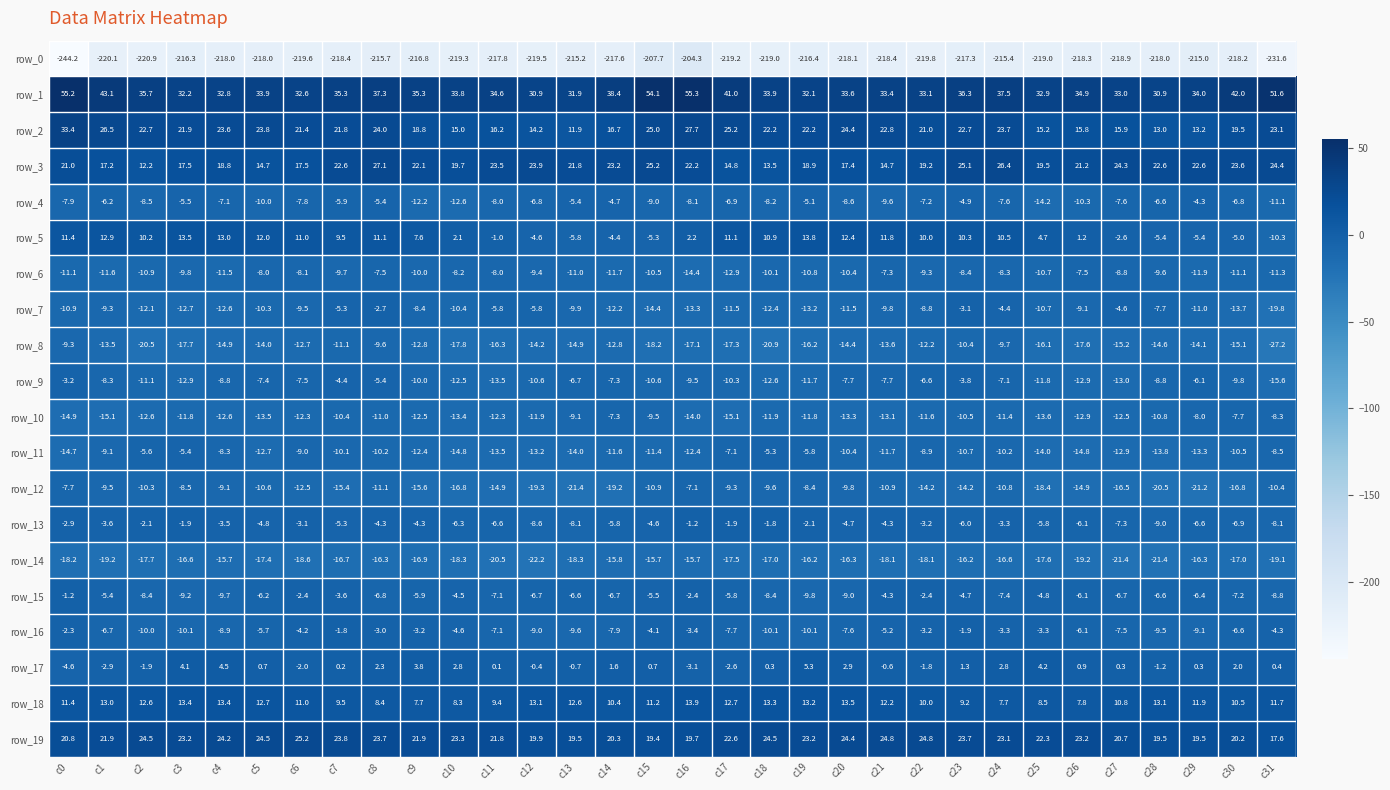

At c2, list the series in order from largest to smallest.

row_1, row_19, row_2, row_18, row_3, row_5, row_17, row_13, row_11, row_15, row_4, row_16, row_12, row_6, row_9, row_7, row_10, row_14, row_8, row_0